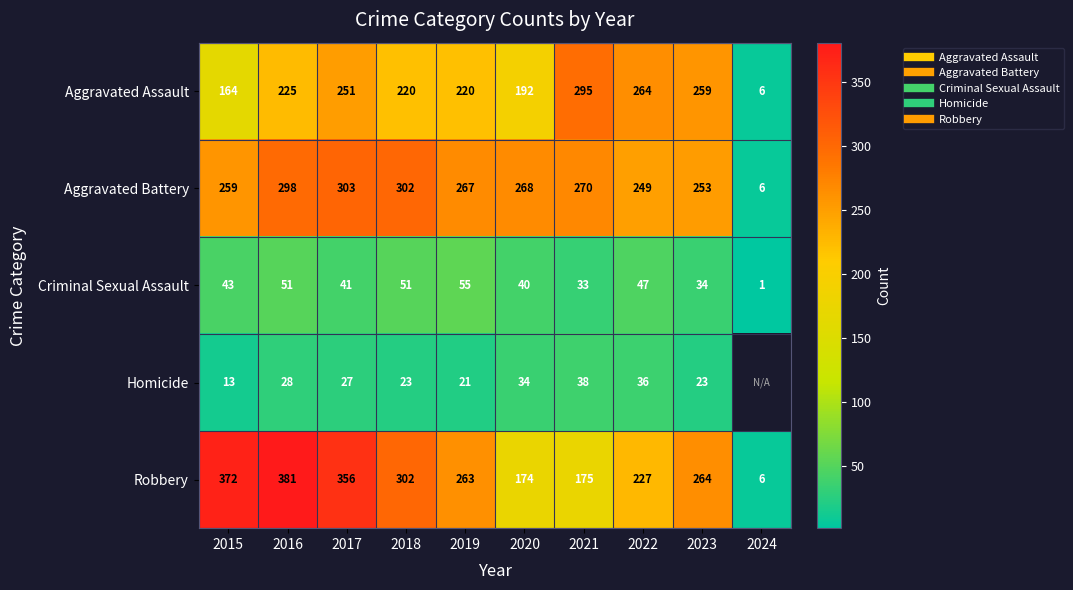

How many data points in Robbery are above 264?

4